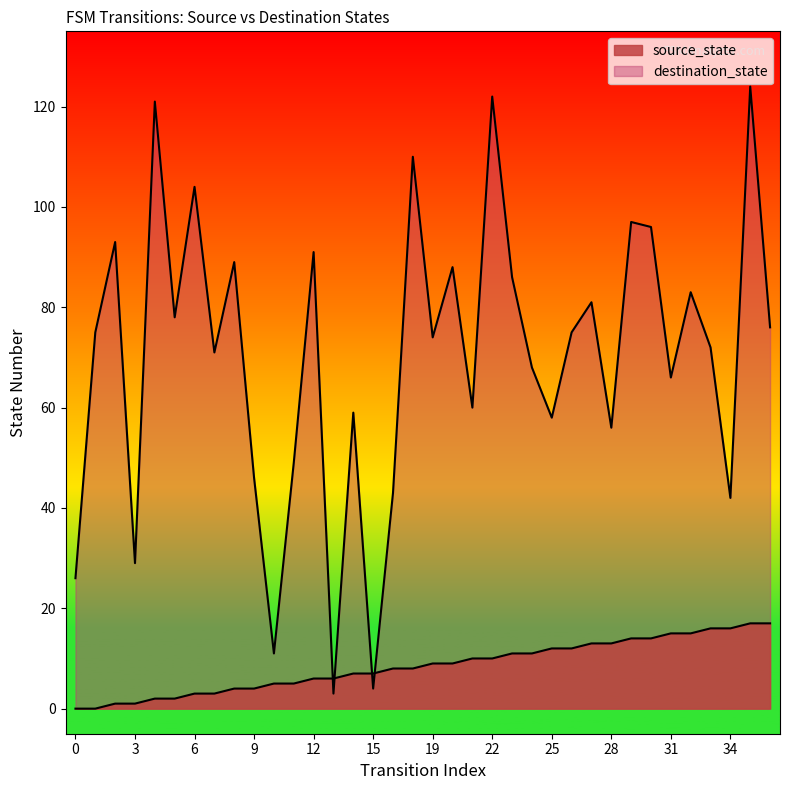

Reading left to right, transcribe all the data shown in this chart.

source_state: 0	0	1	1	2	2	3	3	4	4	5	5	6	6	7	7	8	8	9	9	10	10	11	11	12	12	13	13	14	14	15	15	16	16	17	17
destination_state: 26	75	93	29	121	78	104	71	89	46	11	49	91	3	59	4	43	110	74	88	60	122	86	68	58	75	81	56	97	96	66	83	72	42	124	76